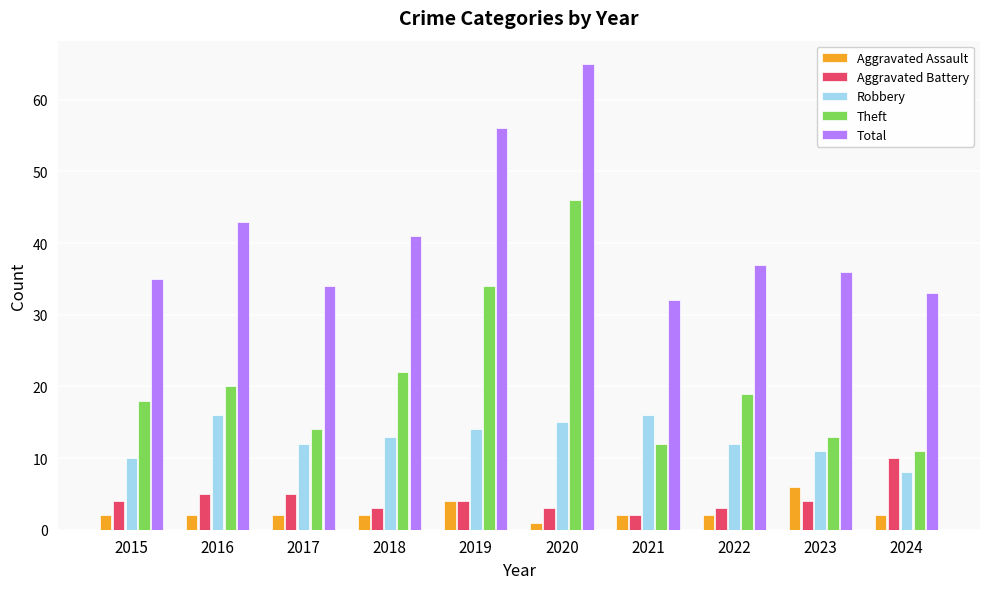

What is the lowest value of the Theft series?

11